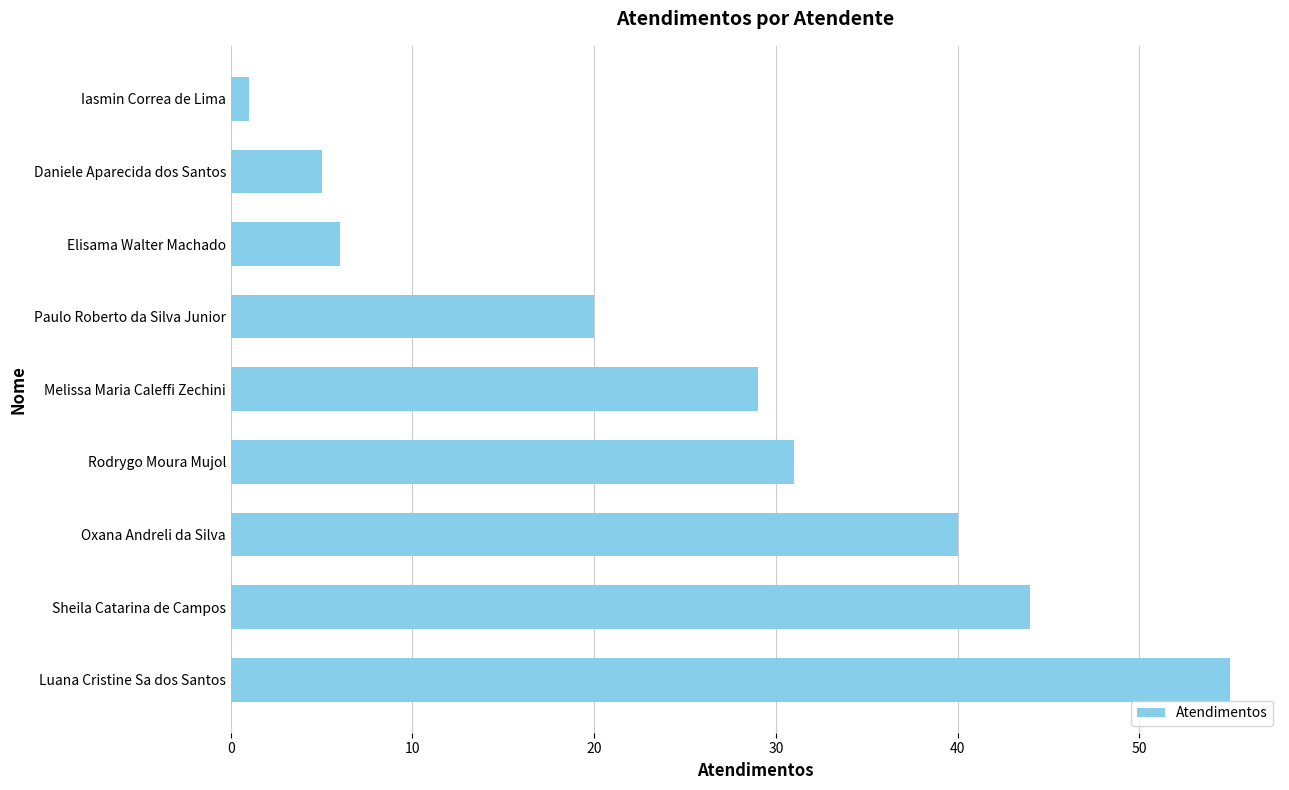

Are the bars horizontal?

Yes